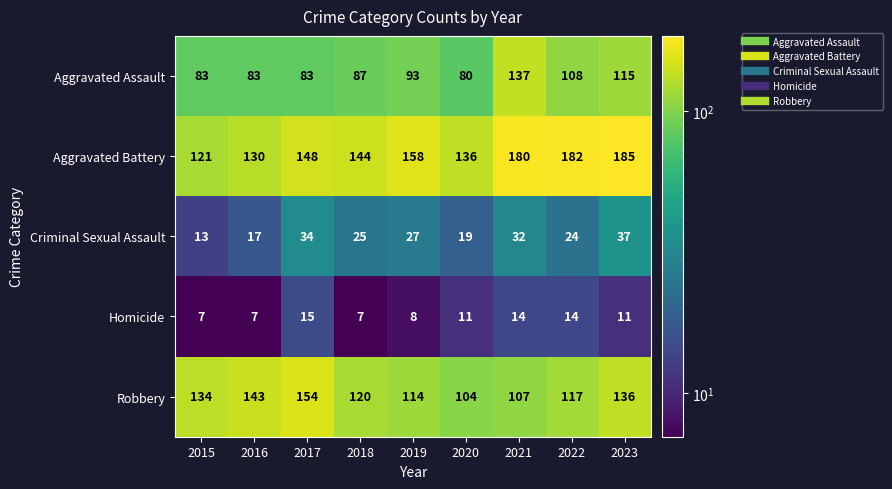

At how many categories does at least one series exceed 21?

9